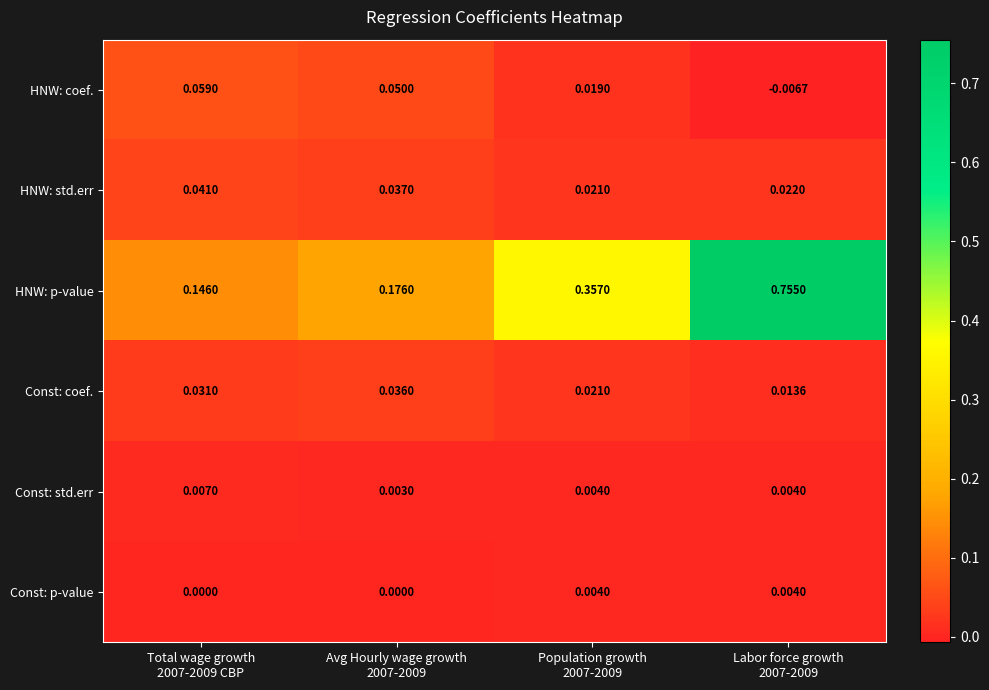

Which series has the widest spread of values?

HNW: p-value